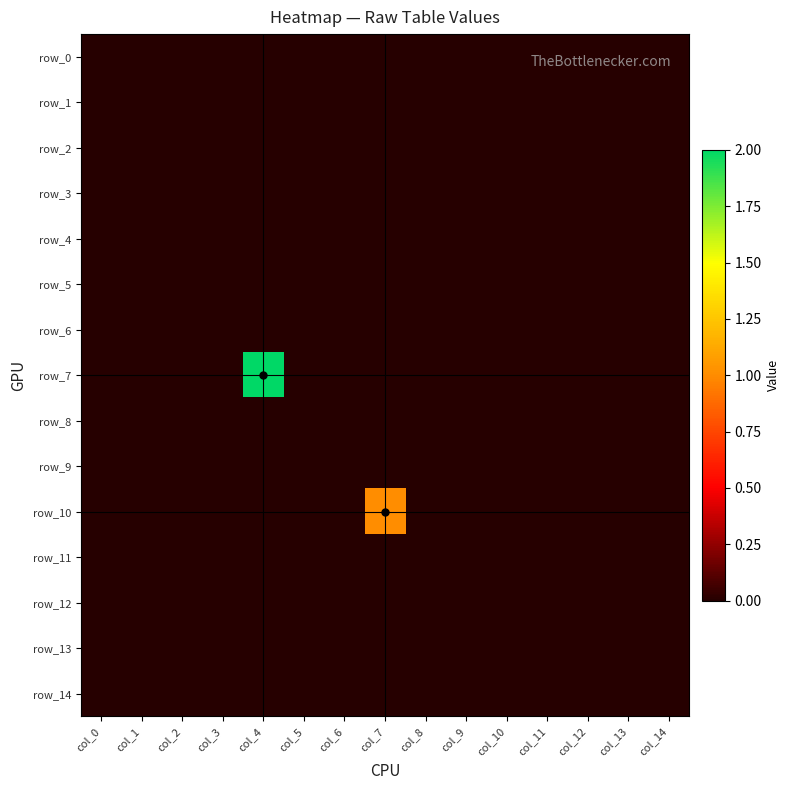

Which category has the lowest value in the row_5 series?

col_0